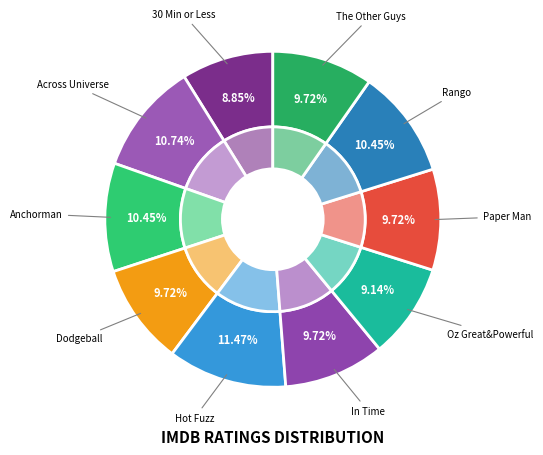

Is there a majority slice in this chart?

No